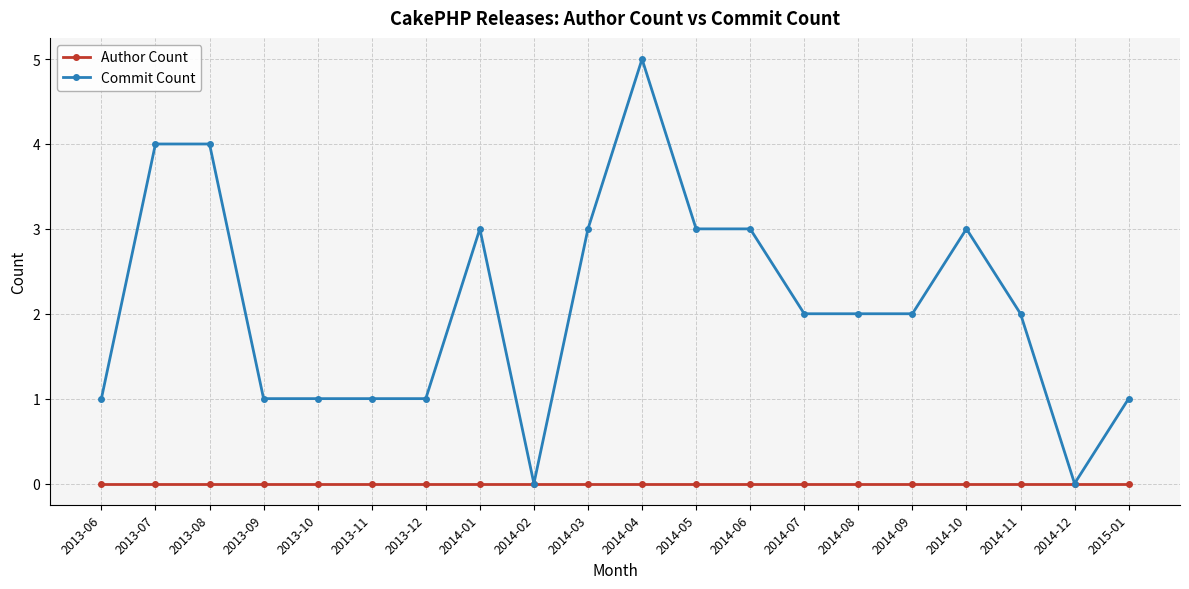

At which category is the sum across all series the highest?

2014-04